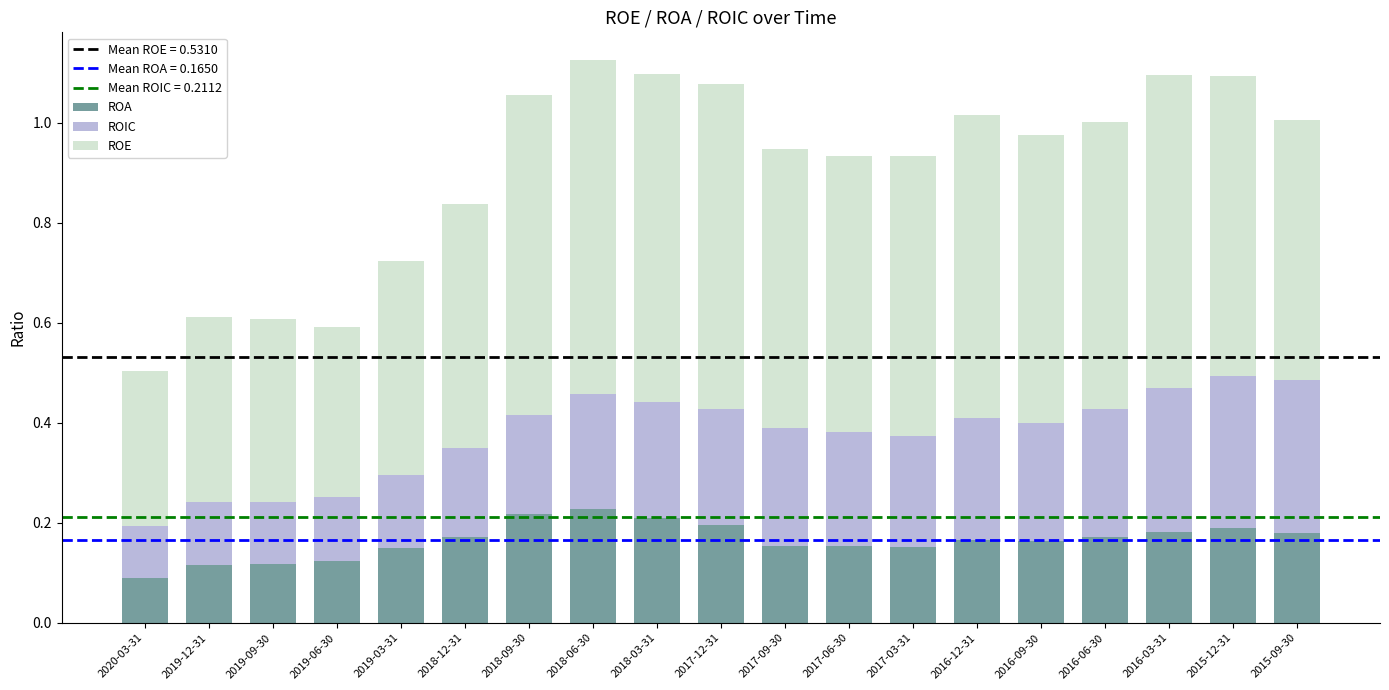

At which label does ROA reach its minimum?

2020-03-31